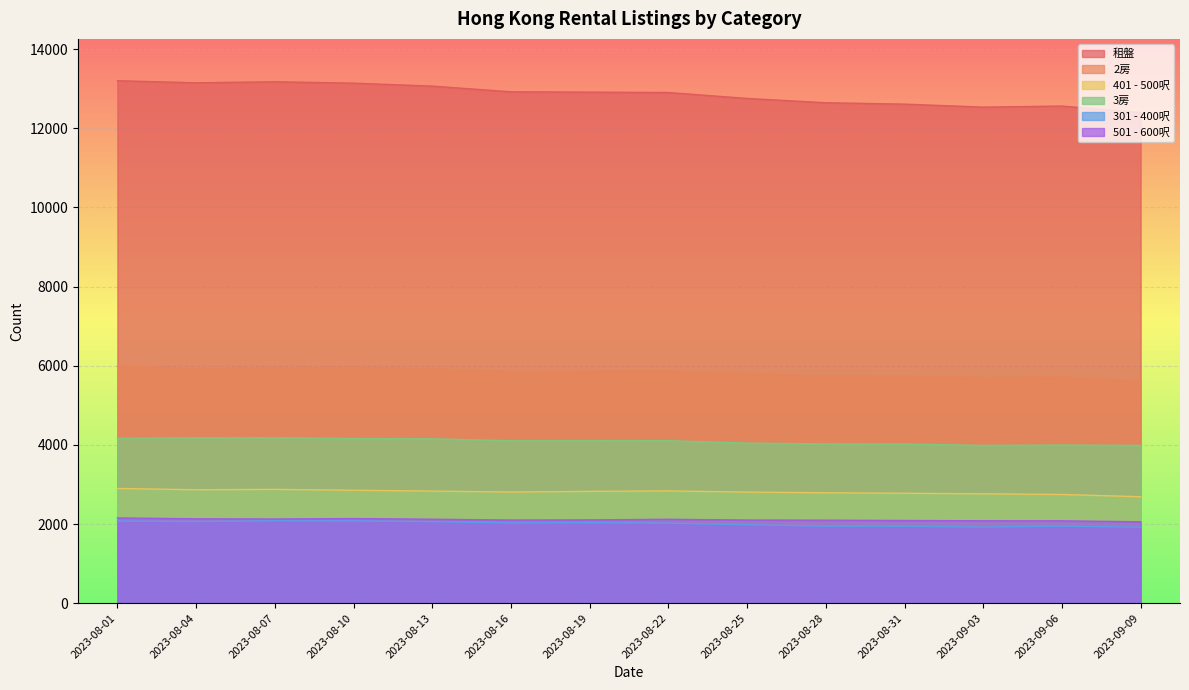

At 2023-08-22, list the series in order from smallest to largest.

301 - 400呎, 501 - 600呎, 401 - 500呎, 3房, 2房, 租盤